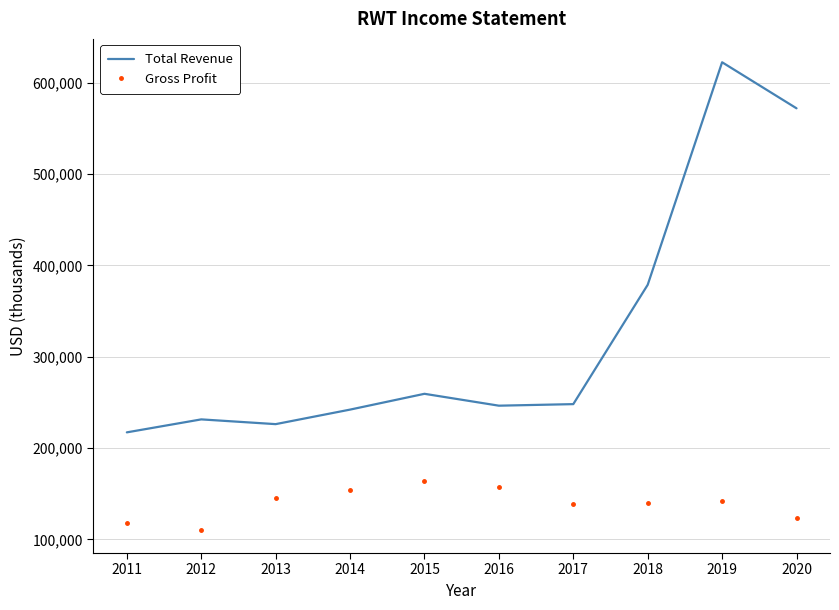

Which series has the largest total across all categories?

Total Revenue